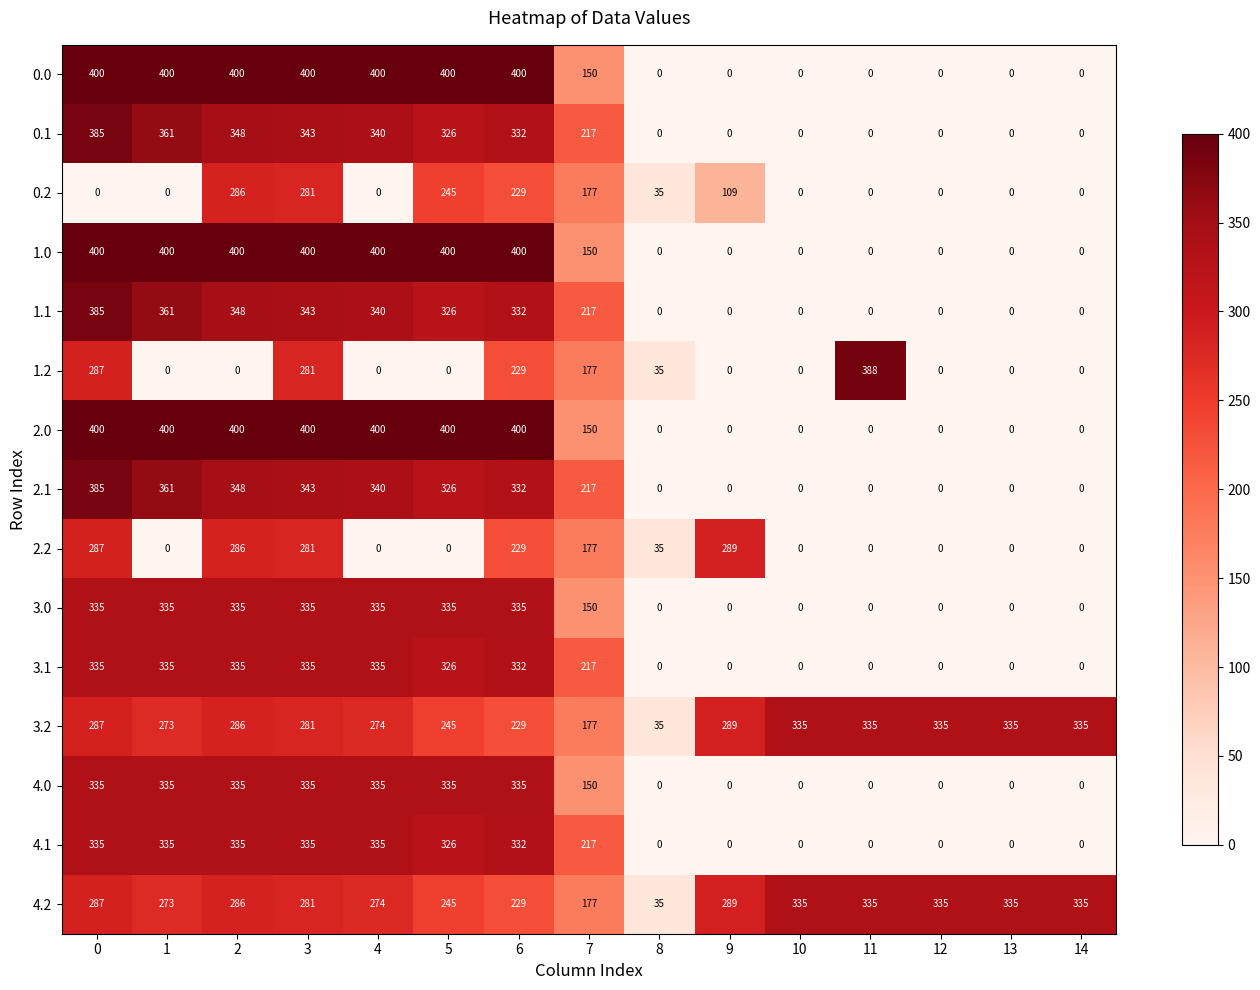

At which category is the sum across all series the highest?

3